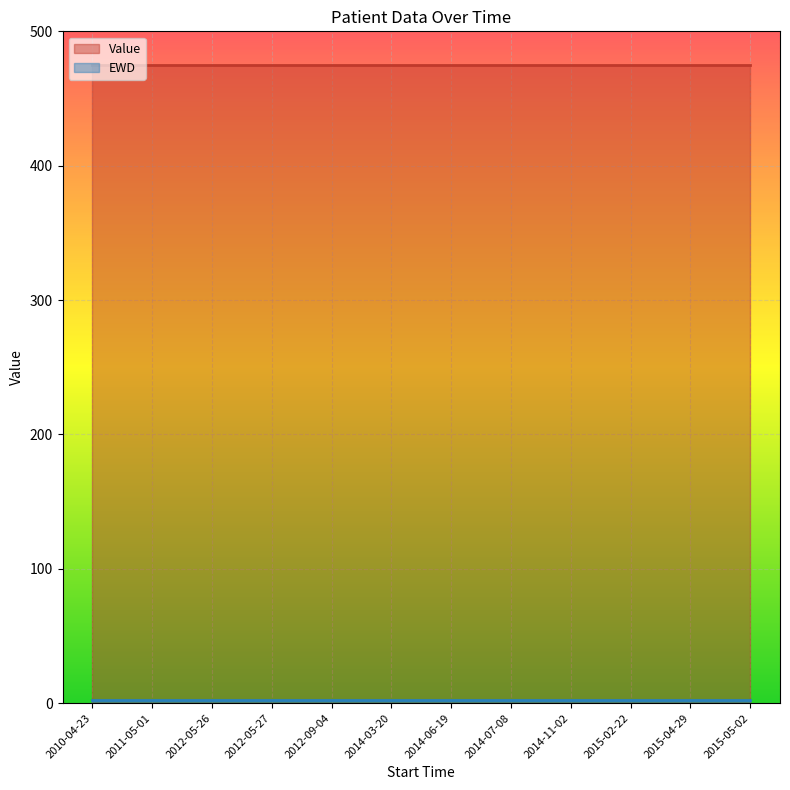

True or false: Value and EWD cross at least once.

False